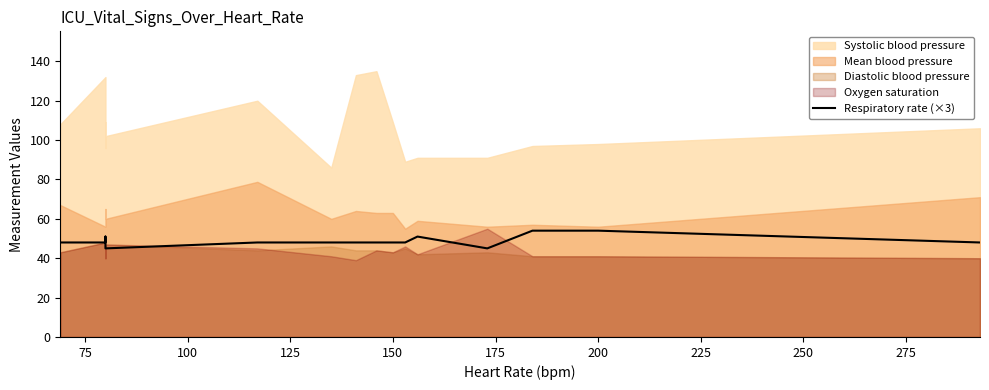

The value at 125 is 21. True or false?

False